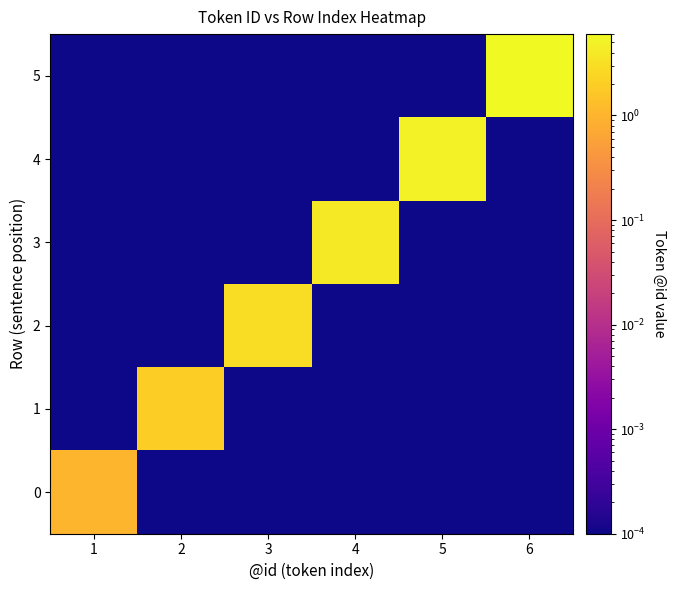

What is the total value across all series at 5?

5.0